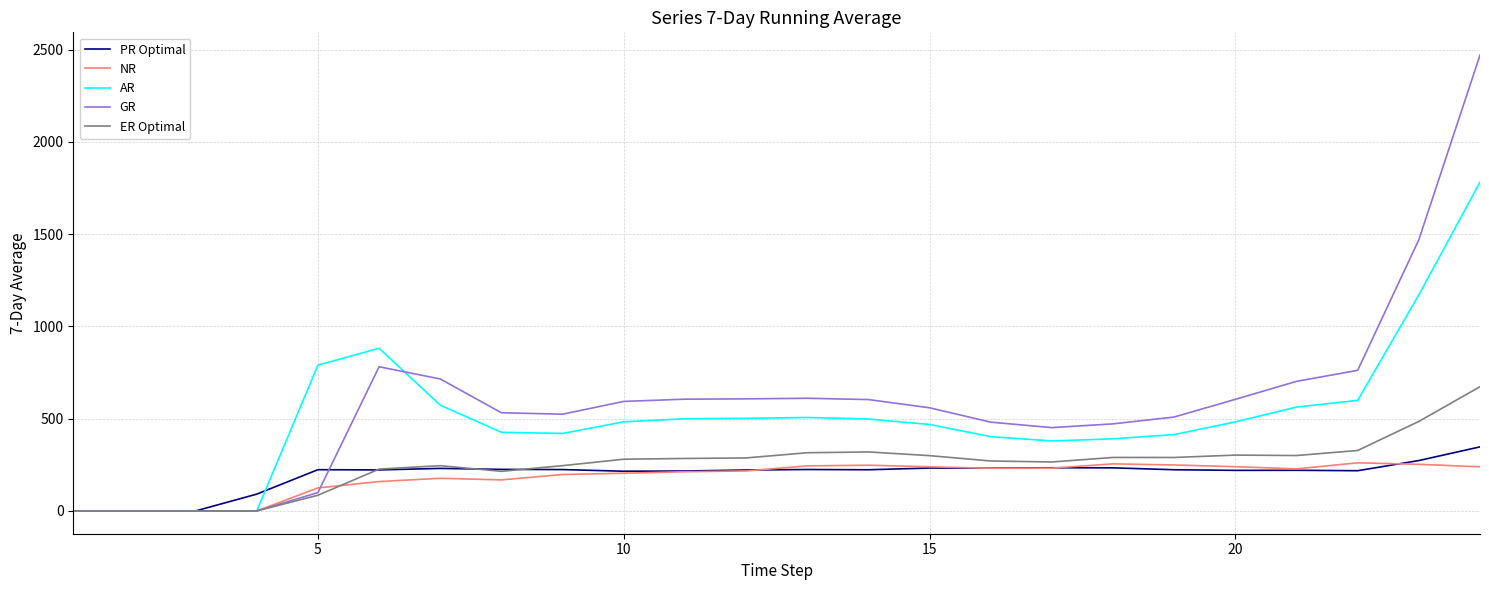

Does the chart display data point markers on the line(s)?

No